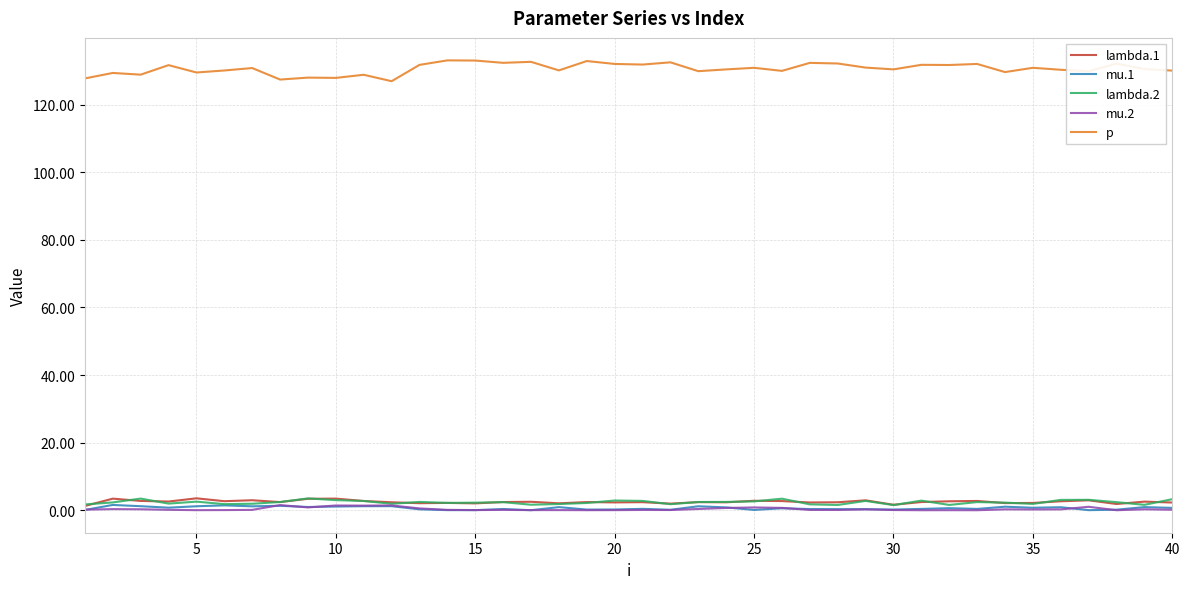

In mu.2, how many points are higher than both neighbors (excluding endpoints)?

13